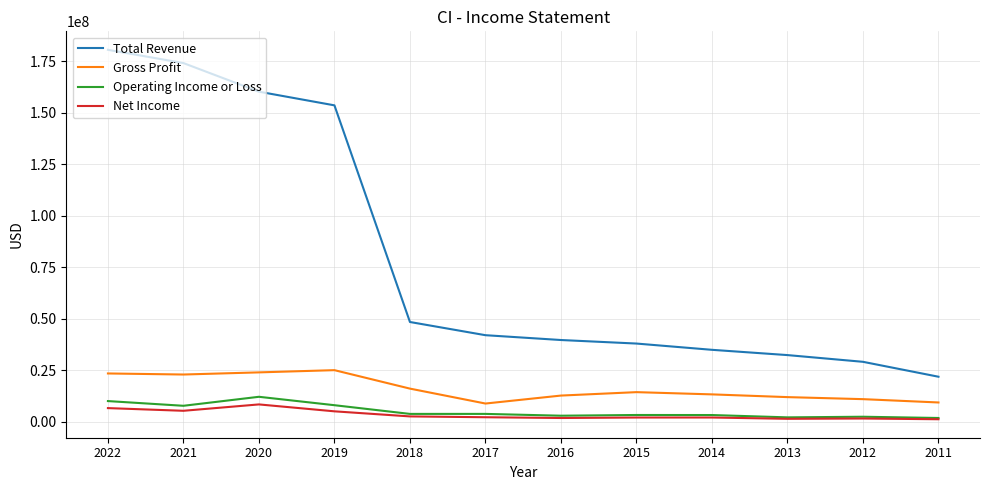

True or false: Gross Profit and Total Revenue intersect in this chart.

False